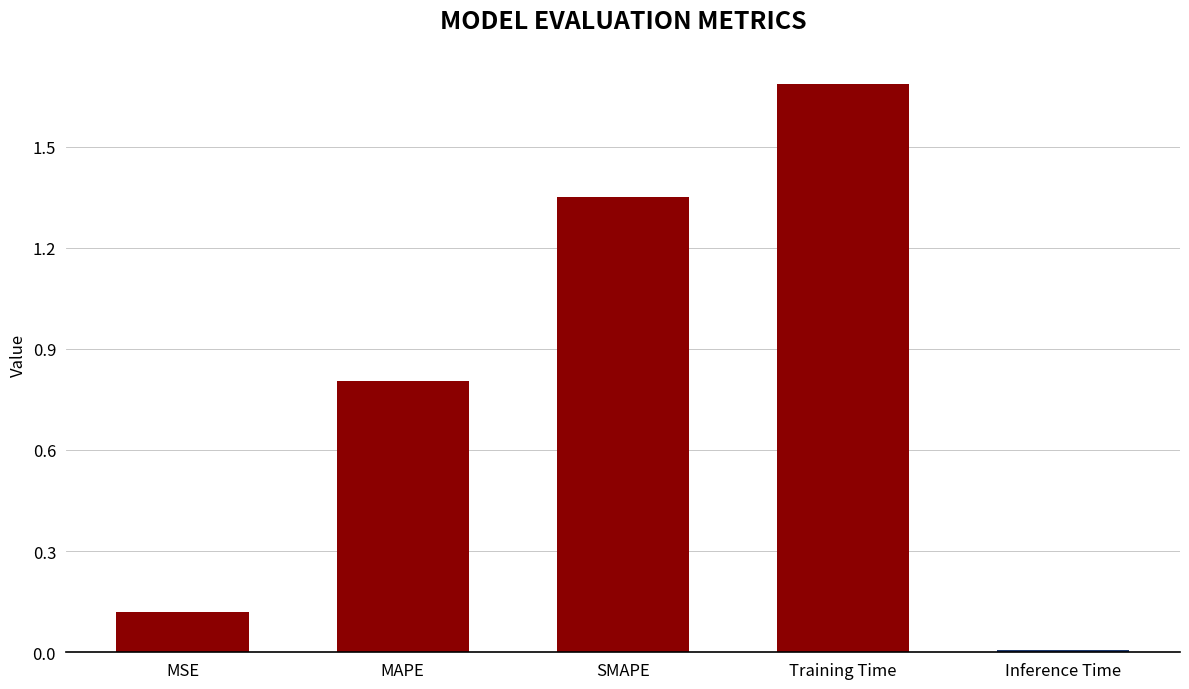

What is the sum of all values?

4.0